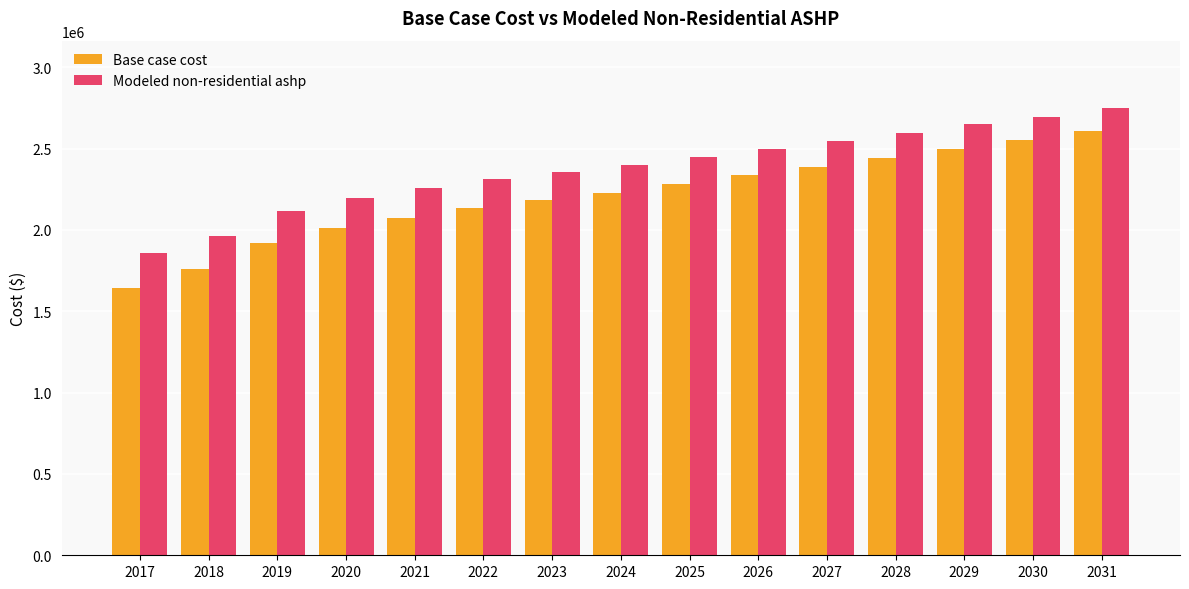

At which category does the chart reach its peak across all series?

2031